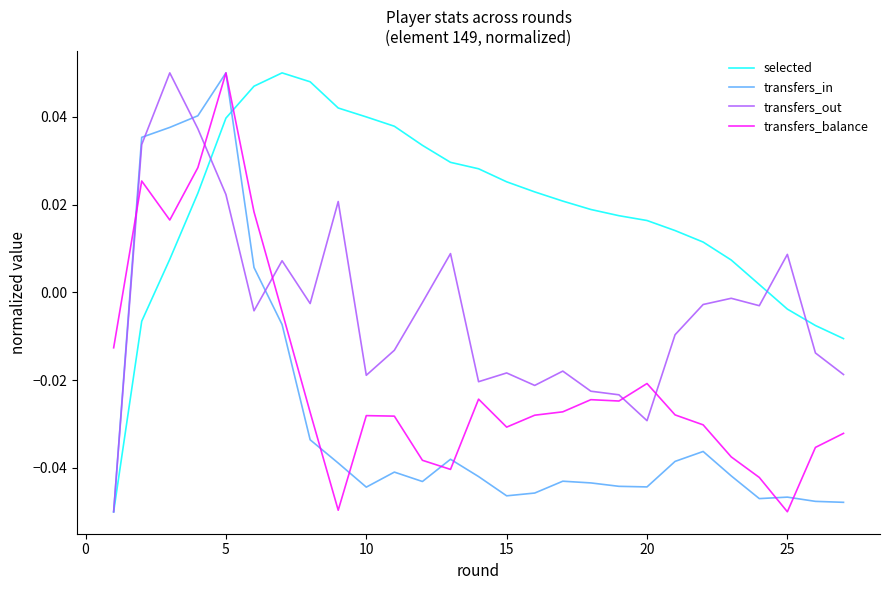

Which series has the largest total across all categories?

selected